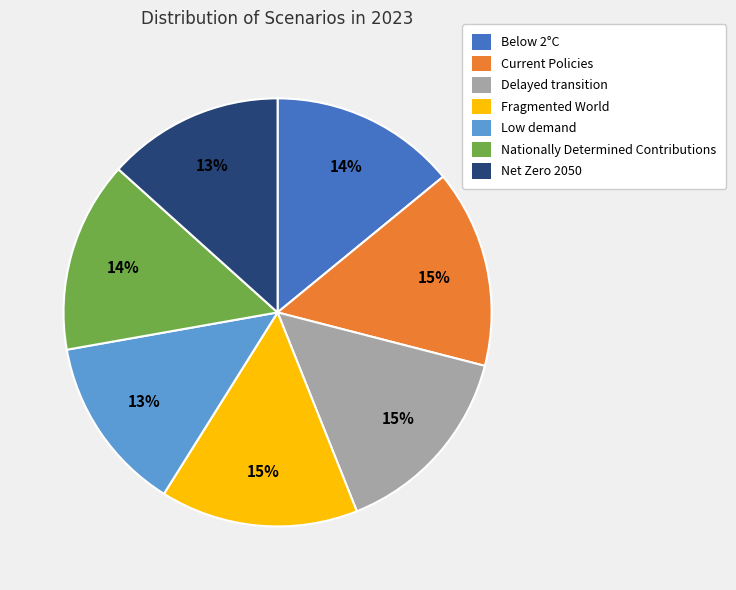

True or false: Net Zero 2050 accounts for 8% of the total.

False